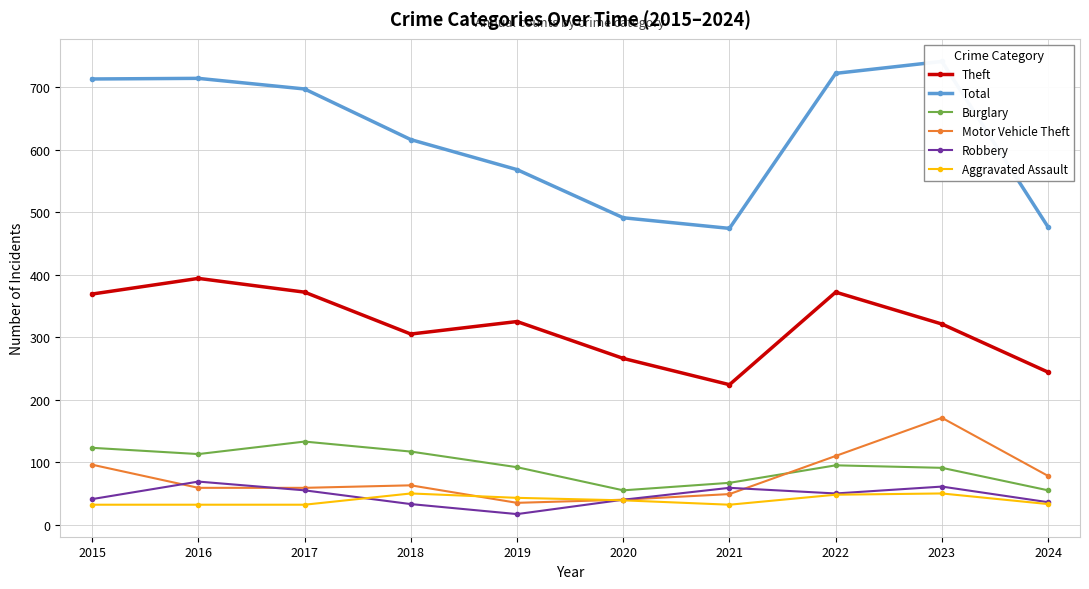

What is the lowest value of the Aggravated Assault series?

32